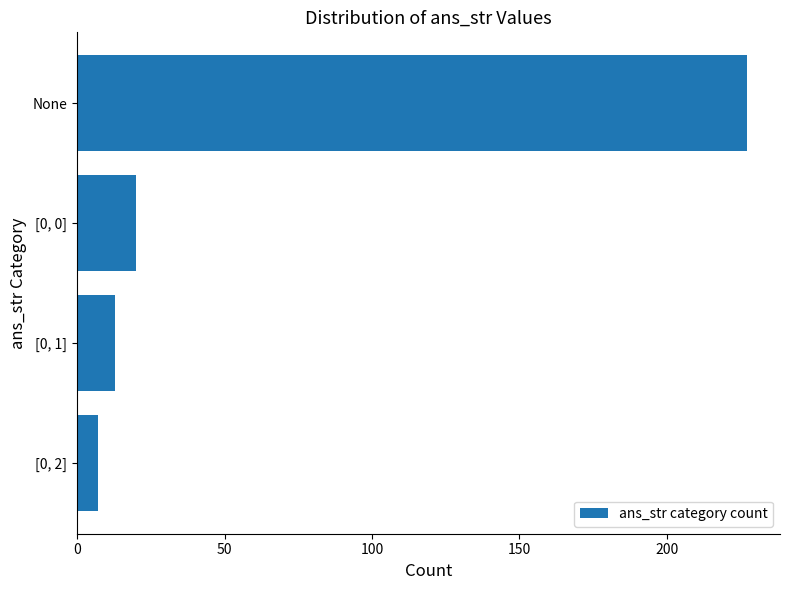

Are the bars grouped side by side (vs. stacked)?

No